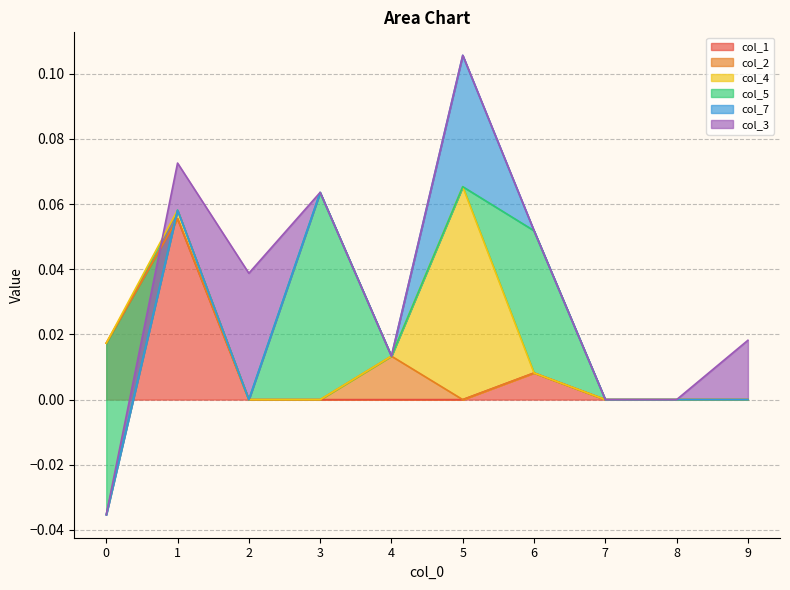

The value of col_3 at 7 is 0.0. True or false?

True